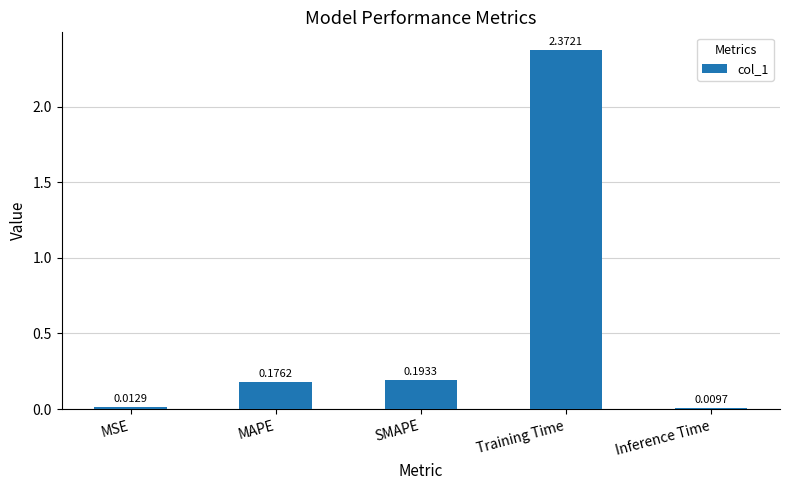

List the labels in order of value, smallest first.

Inference Time, MSE, MAPE, SMAPE, Training Time